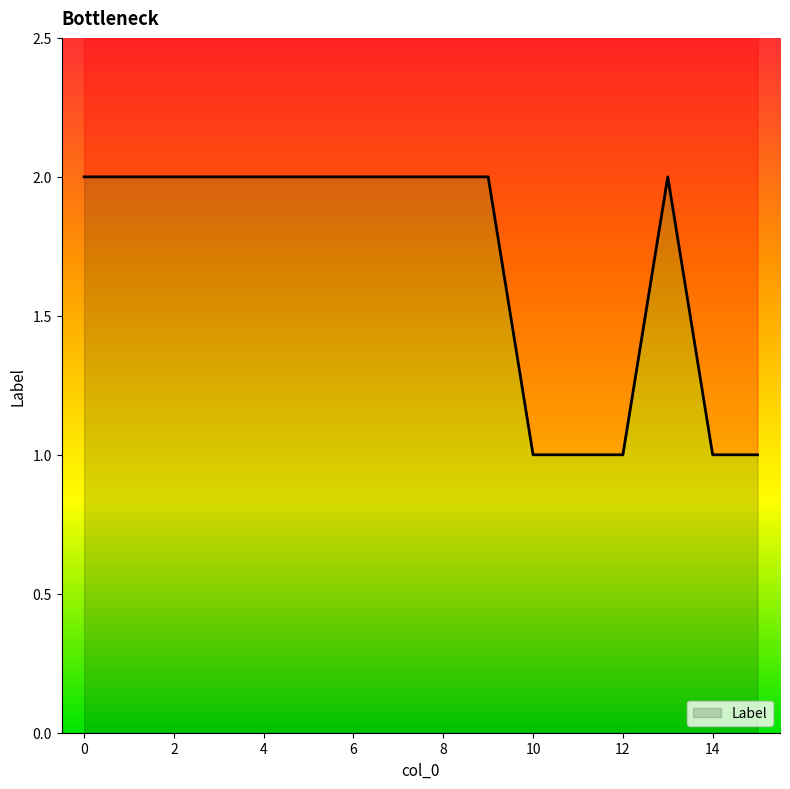

The value at 14 is 2. True or false?

False